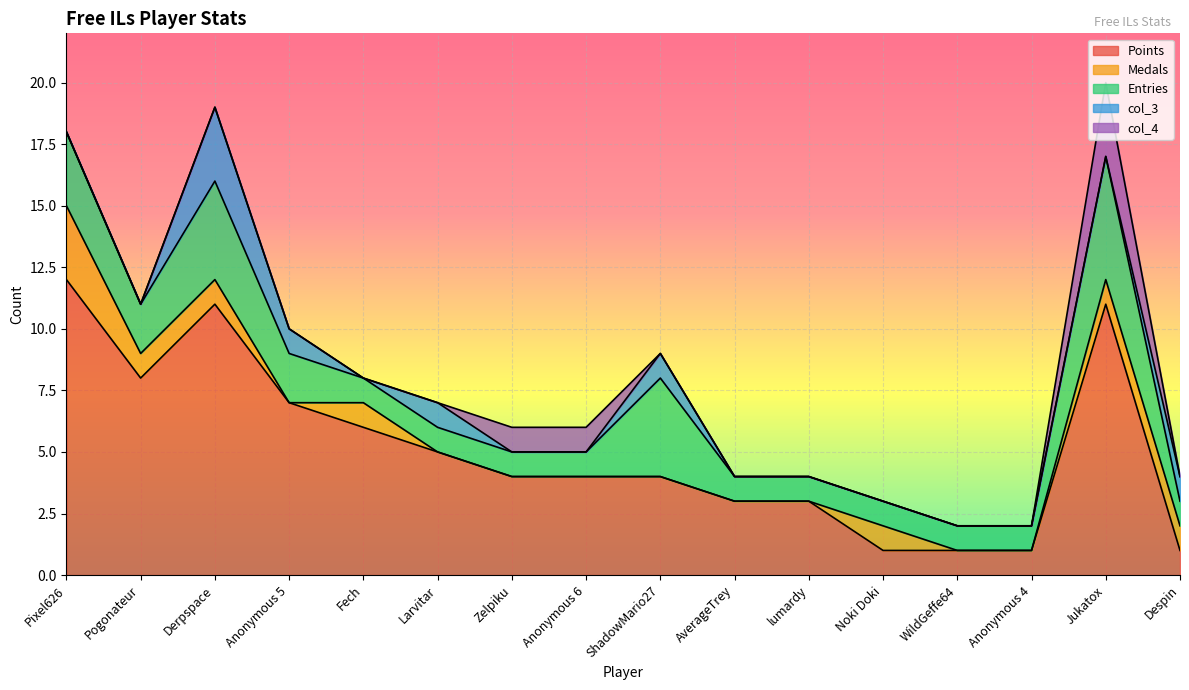

True or false: col_3 has more than 2 interior local peaks.

True